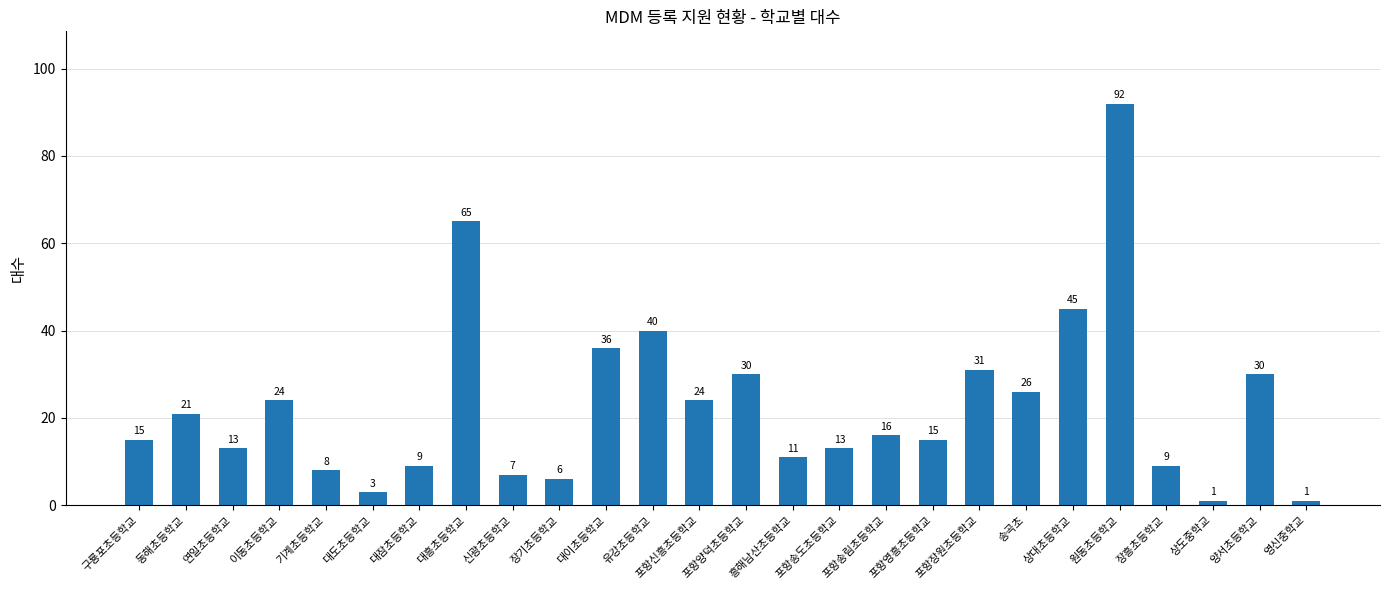

Reading left to right, extract all data points from this chart.

15	21	13	24	8	3	9	65	7	6	36	40	24	30	11	13	16	15	31	26	45	92	9	1	30	1